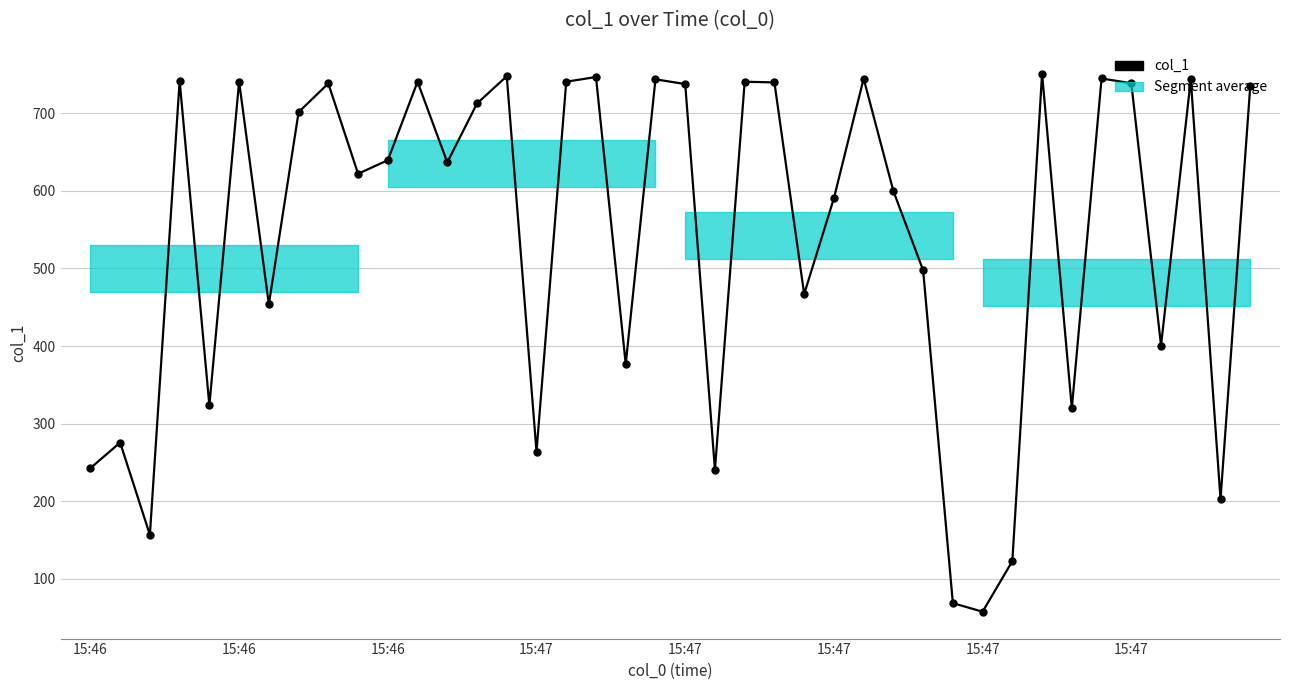

The value at 33 is 100.1. True or false?

False